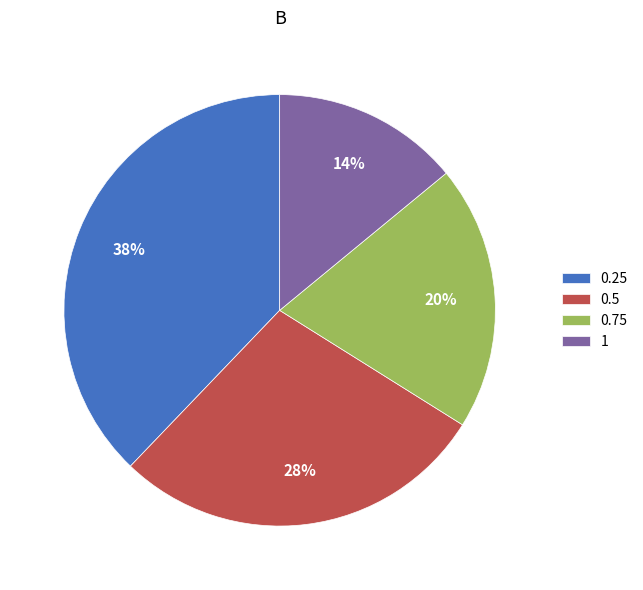

Which category has the smallest portion of the pie?

1